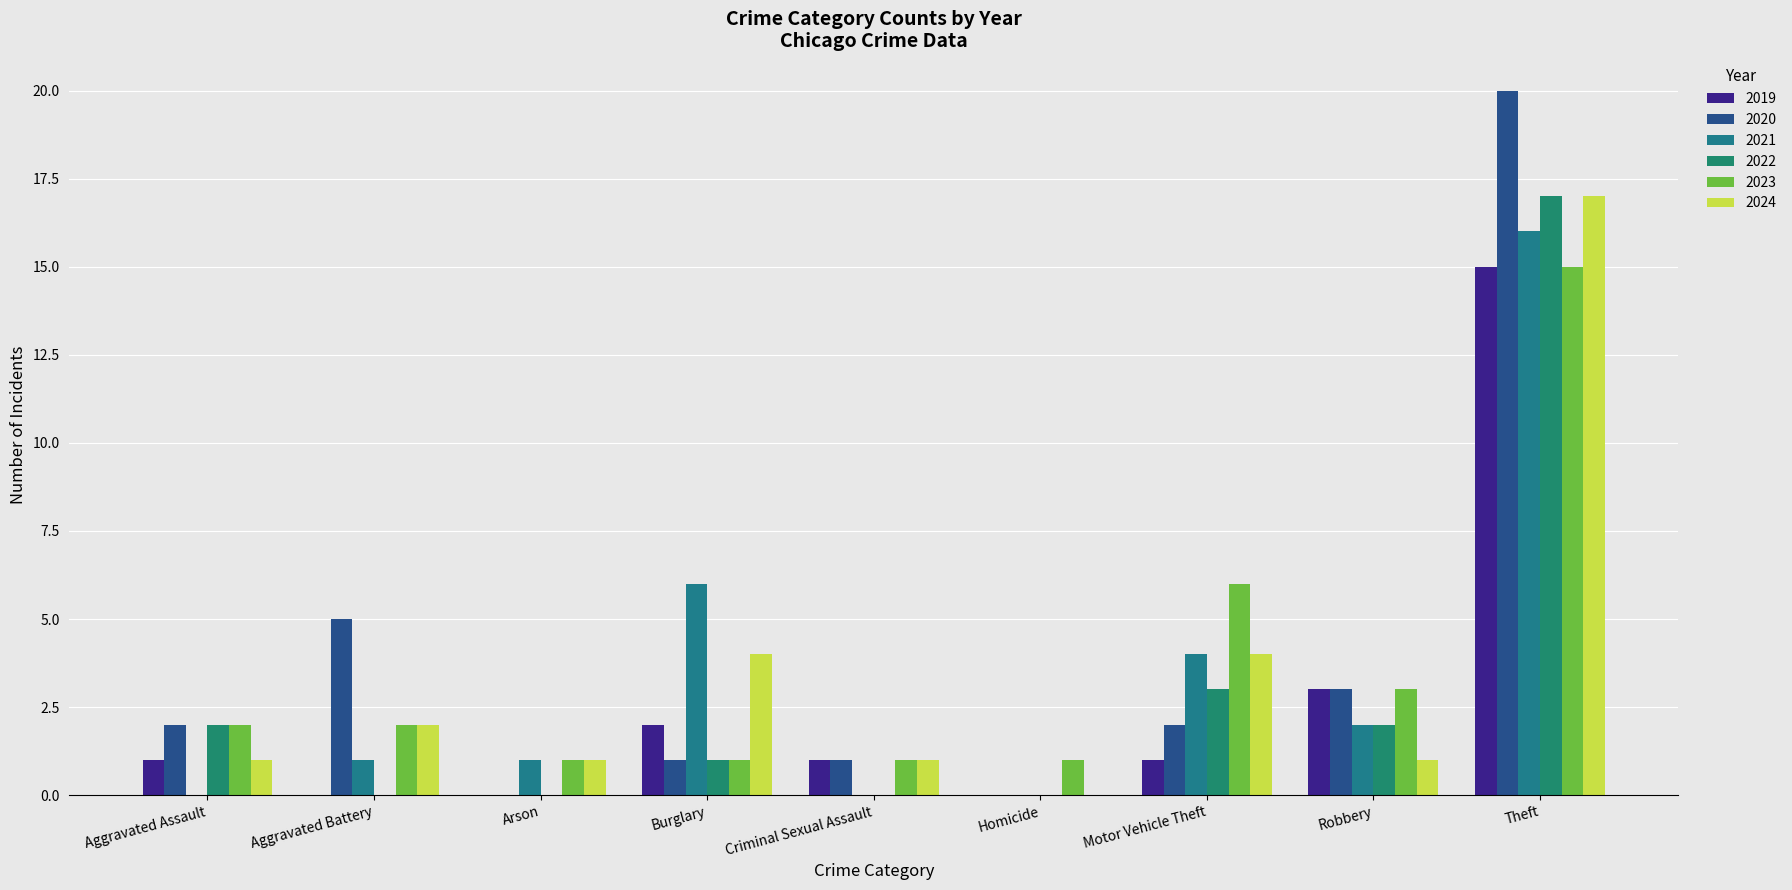

What is the difference between the maximum and minimum values in the 2023 series?

14